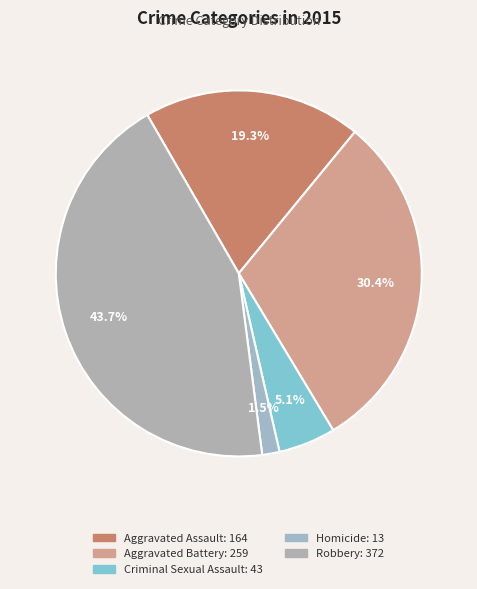

Between Aggravated Assault and Aggravated Battery, which is larger?

Aggravated Battery